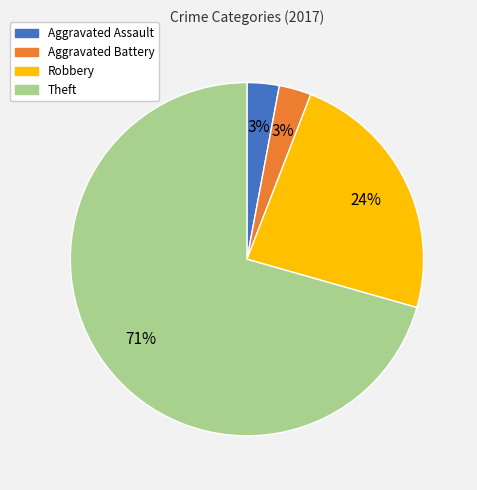

True or false: Aggravated Battery accounts for 3% of the total.

True